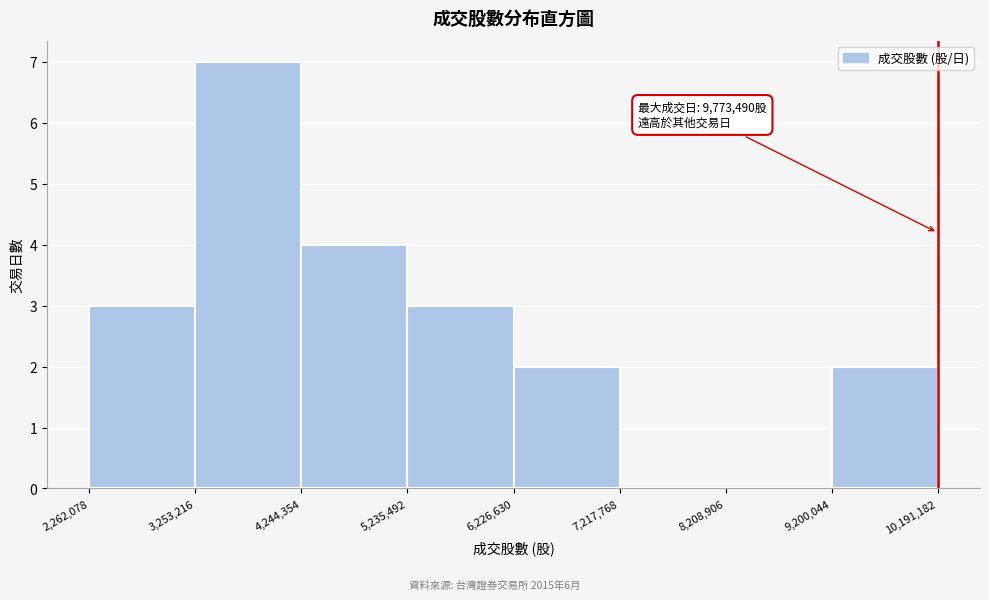

Which range on the x-axis has the tallest bar?

3,253,216 to 4,244,354